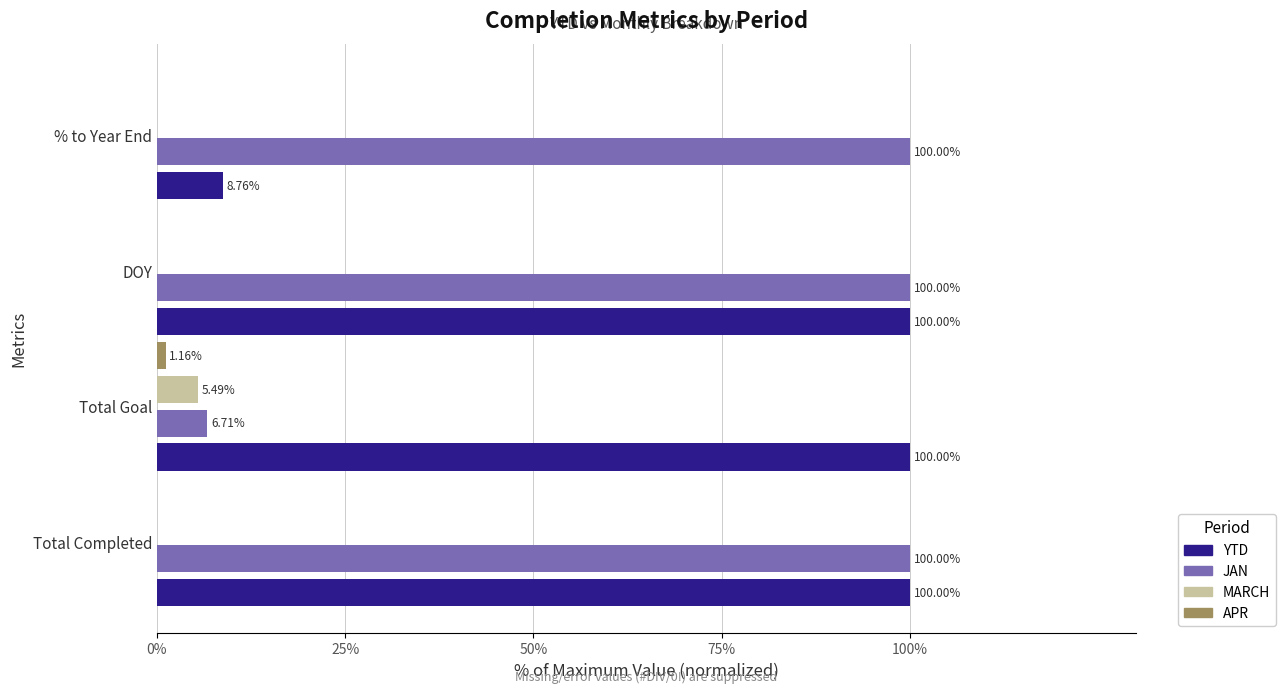

How many series are shown in this chart?

4